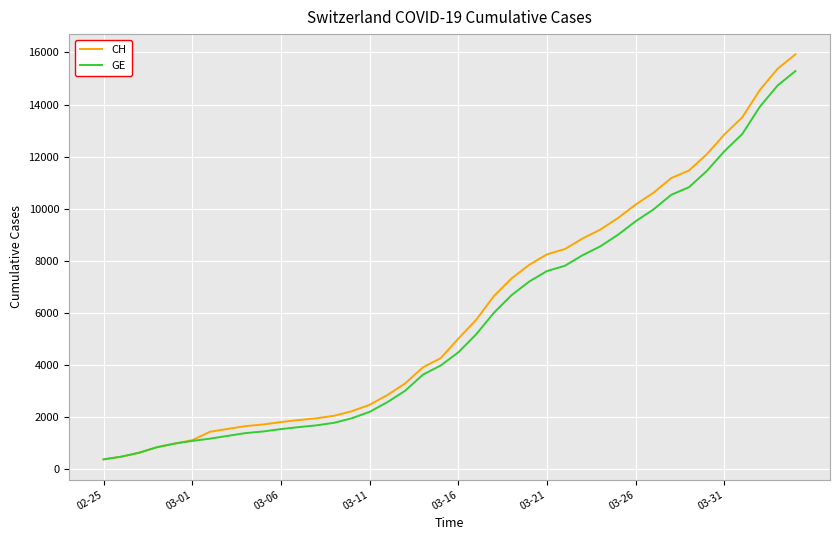

Which series has the largest range (max minus min)?

CH